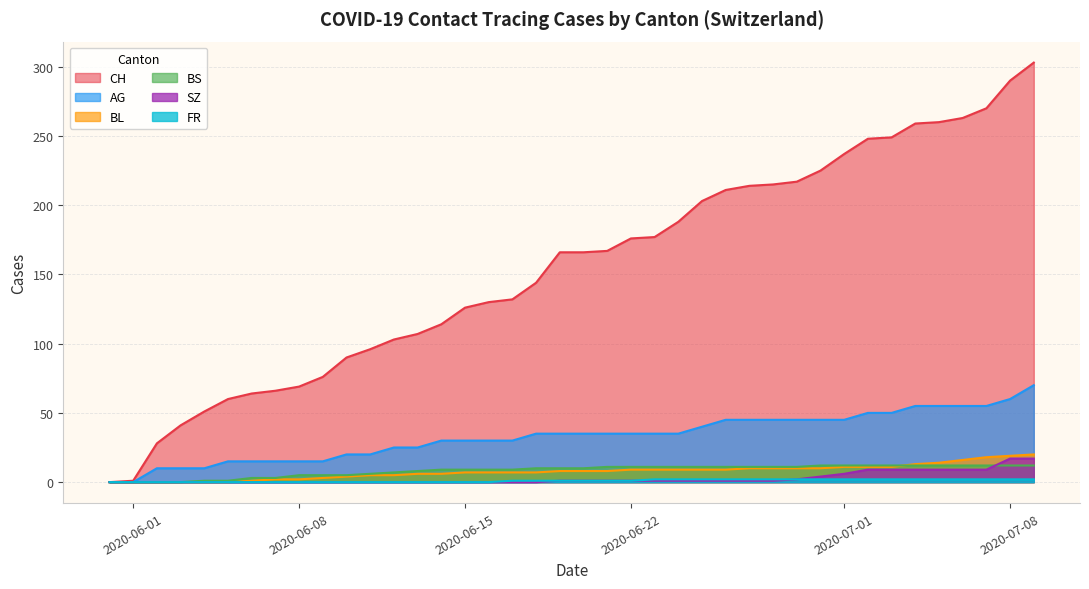

What is the average value of the CH series?

155